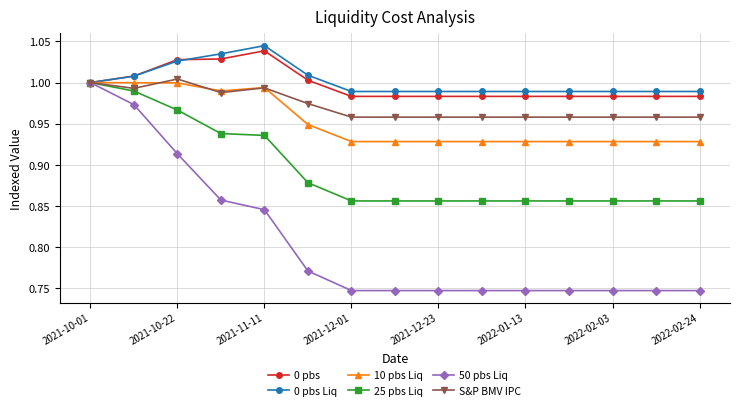

Which series has the largest range (max minus min)?

50 pbs Liq